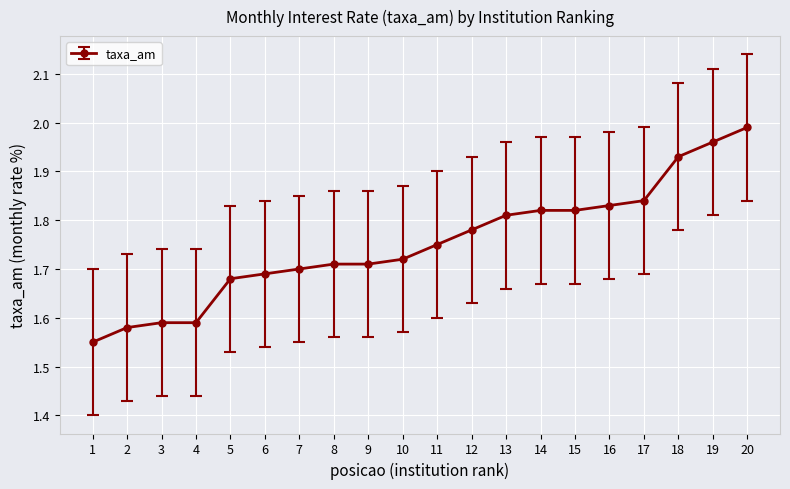

What is the sum of the values at 16 and 14?

3.7